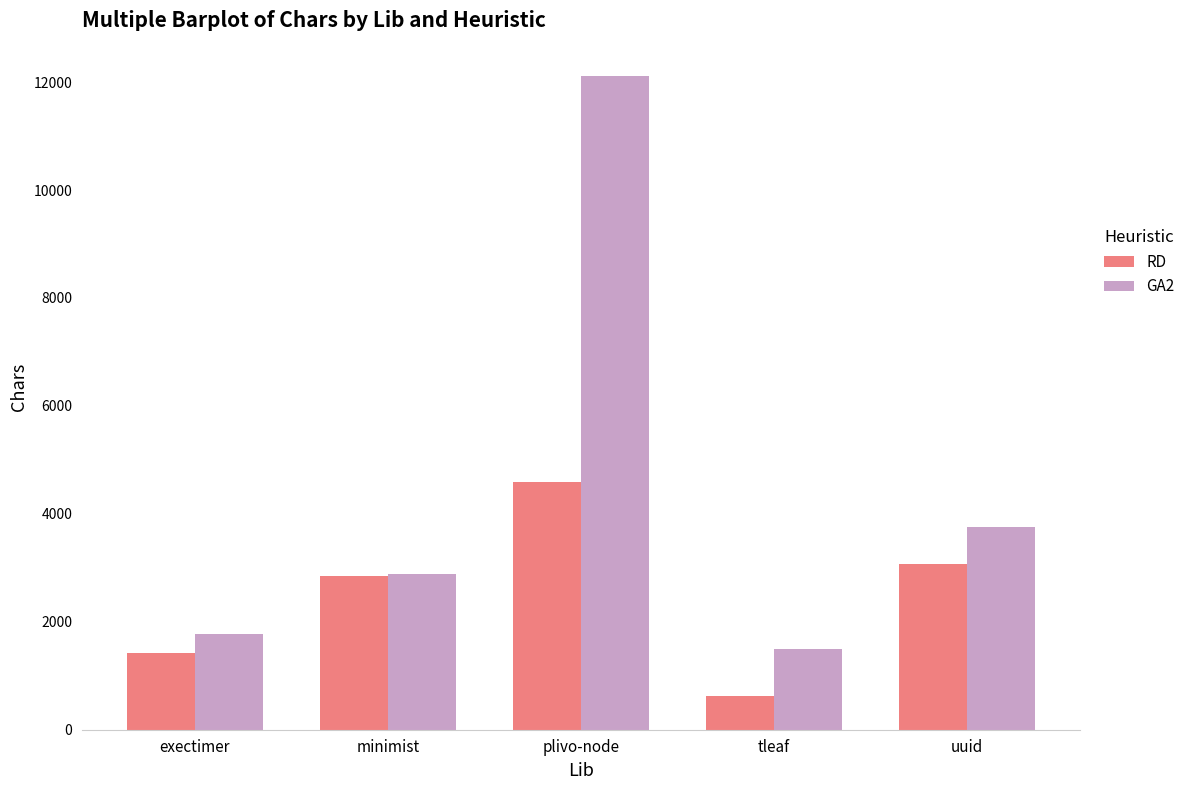

List the labels in order of RD value, largest first.

plivo-node, uuid, minimist, exectimer, tleaf